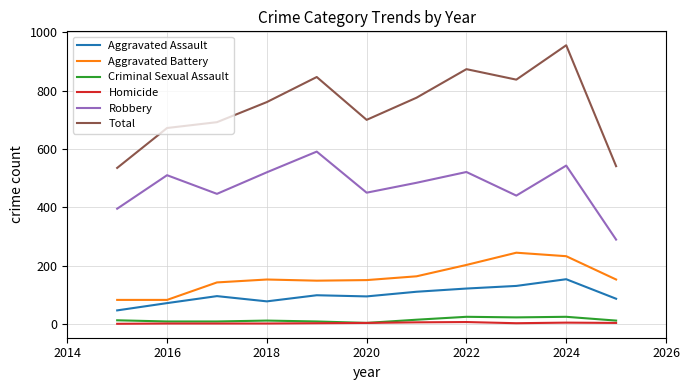

True or false: Aggravated Battery and Homicide intersect in this chart.

False